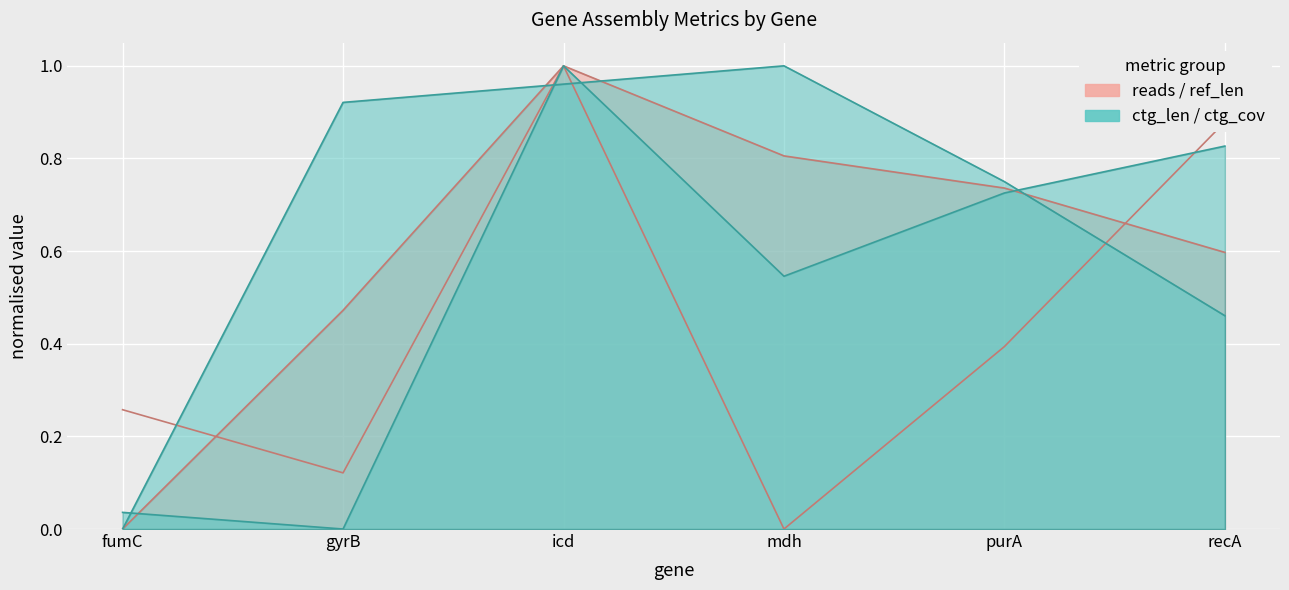

Which category has the lowest value in the ctg_cov series?

fumC